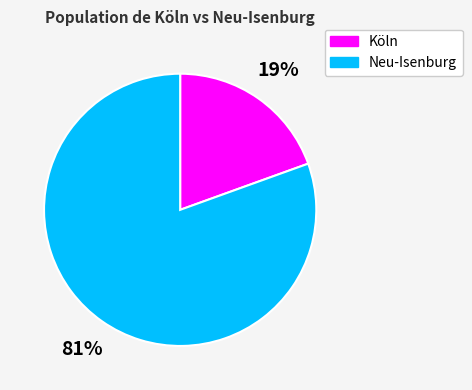

How many slices are in this pie chart?

2